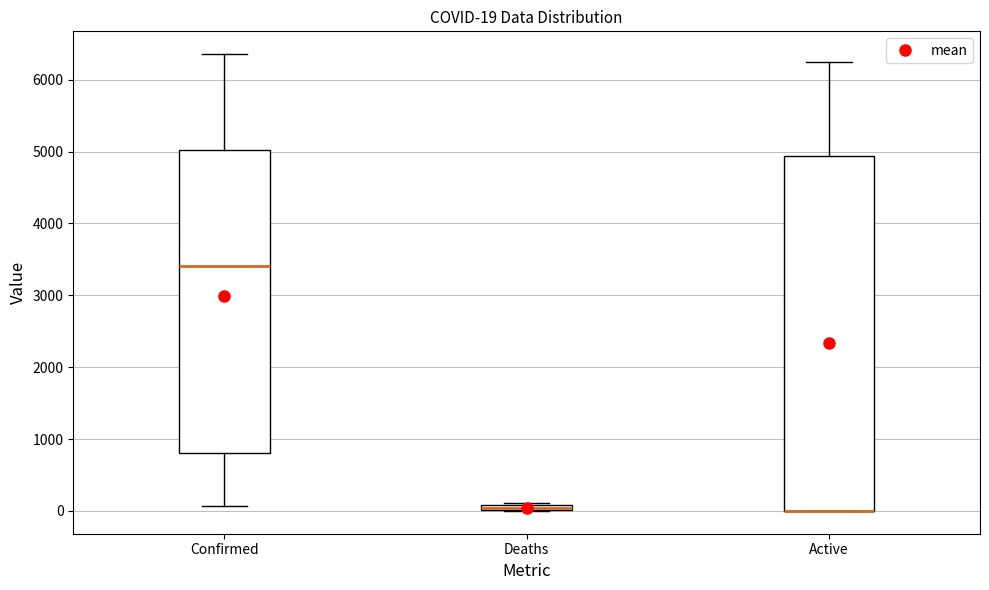

Which box is the tallest, from its lower edge to its upper edge?

Active